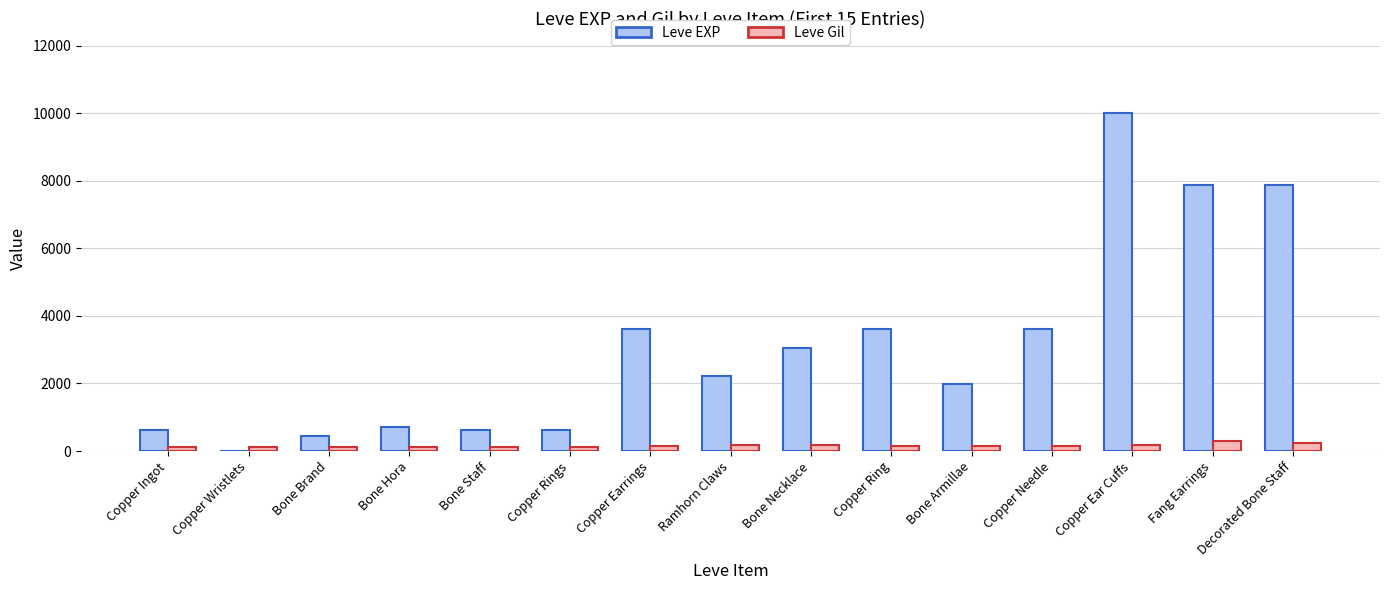

Is the value of Leve Gil at Decorated Bone Staff greater than the value of Leve EXP at Copper Wristlets?

Yes